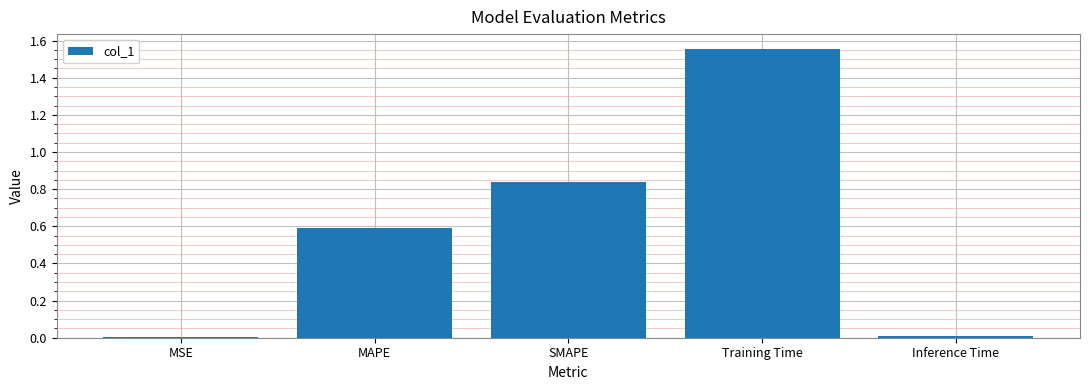

What is the label of the 2nd bar from the right?

Training Time